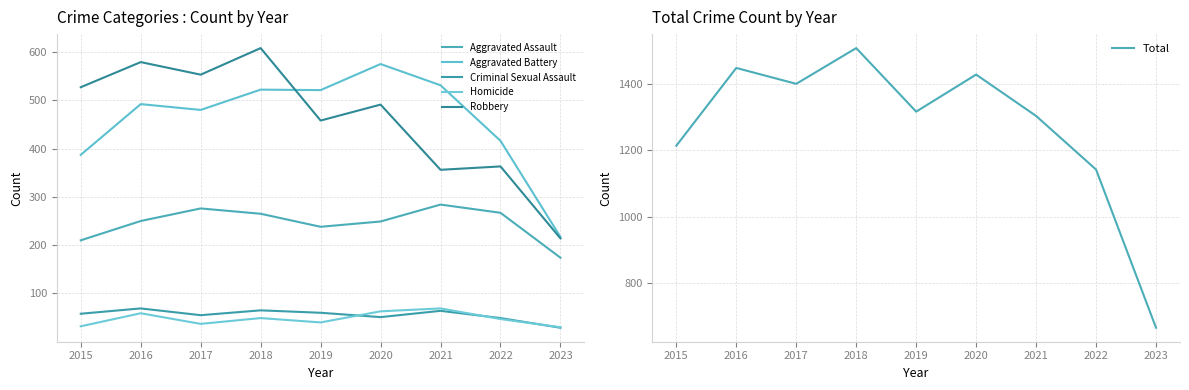

Which category has the lowest value across all series?

2023